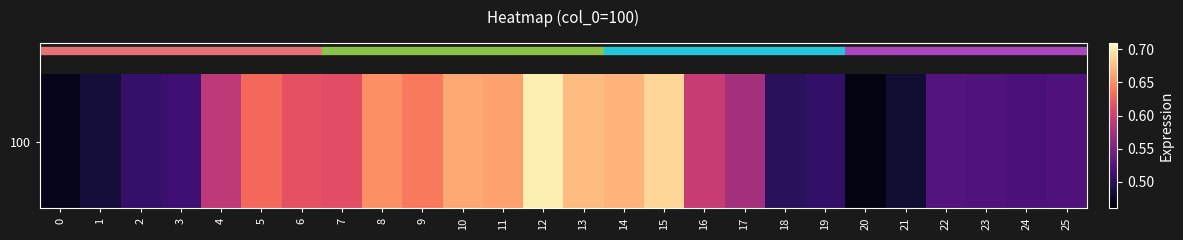

What is the maximum value shown in the chart?

0.7